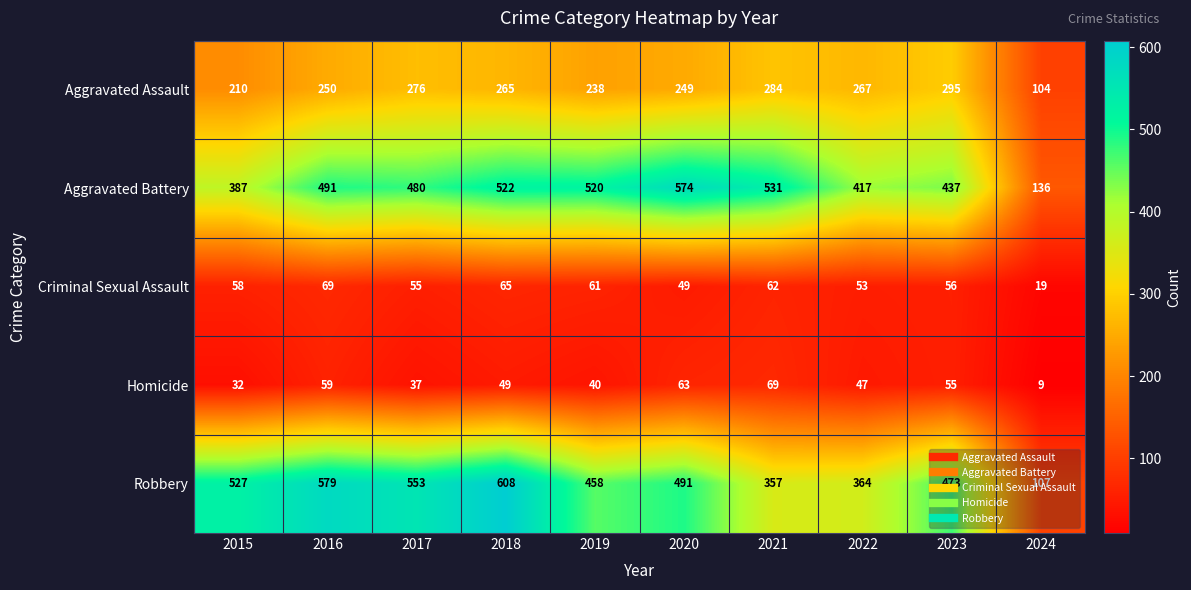

What value does the Aggravated Assault series have at 2023, to the nearest 5?

295